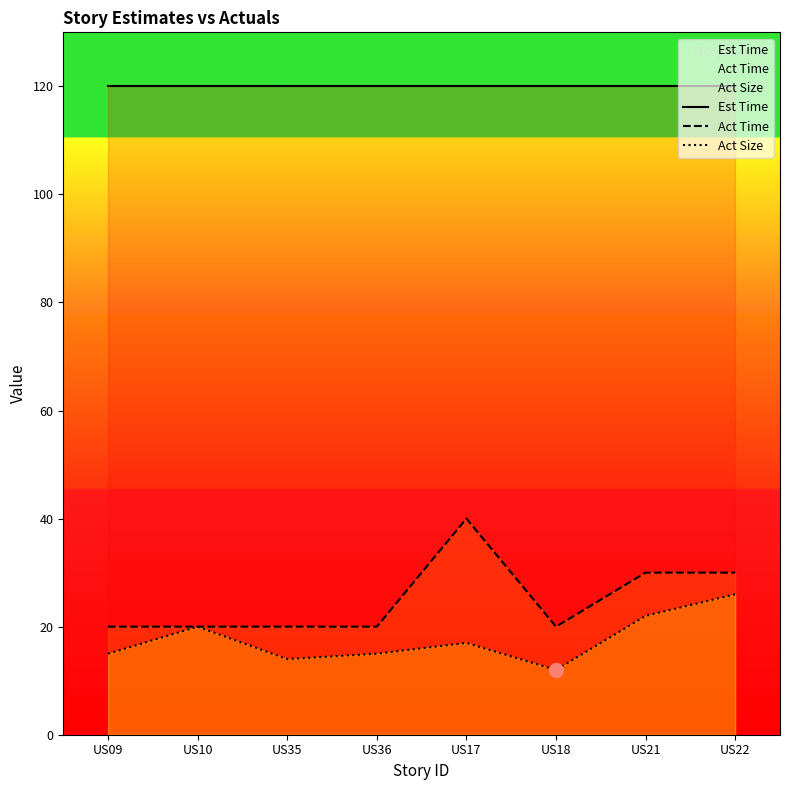

What are all the series names shown in the legend?

Est Time, Act Time, Act Size